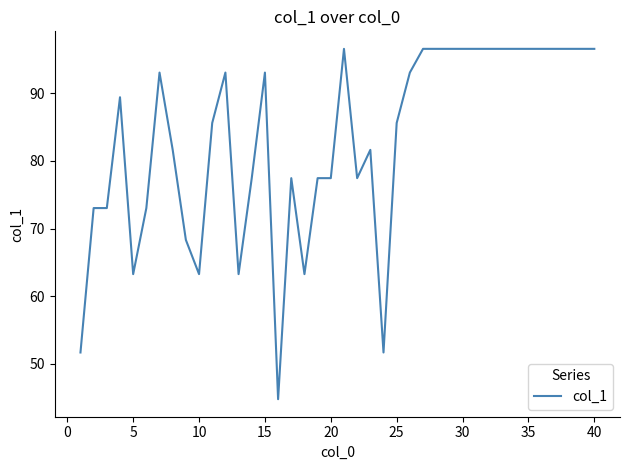

What is the difference between the maximum and minimum values?

51.9